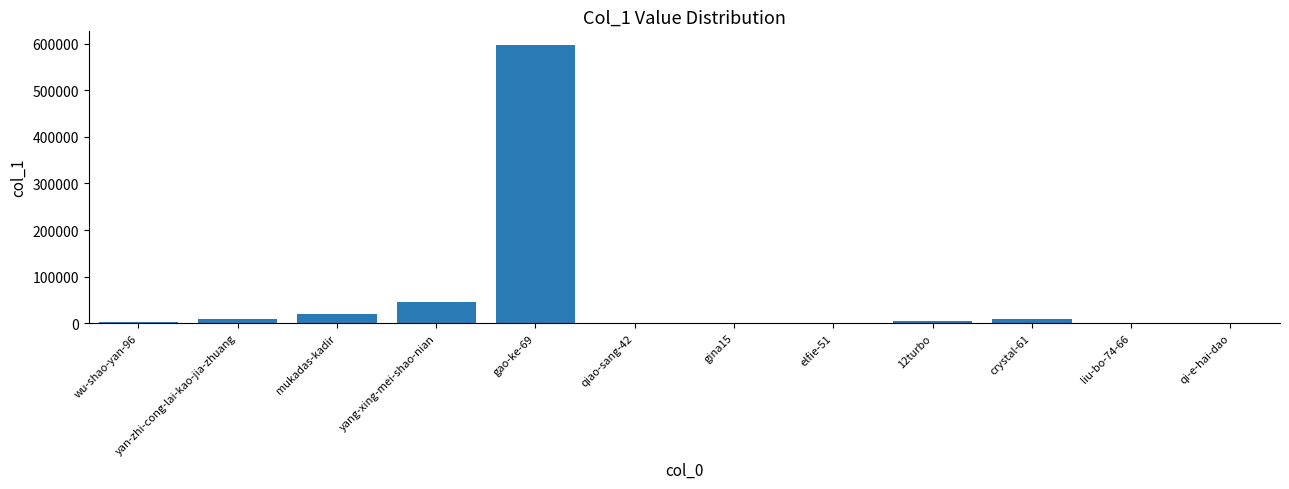

What is the change in value from gina15 to liu-bo-74-66?

-10